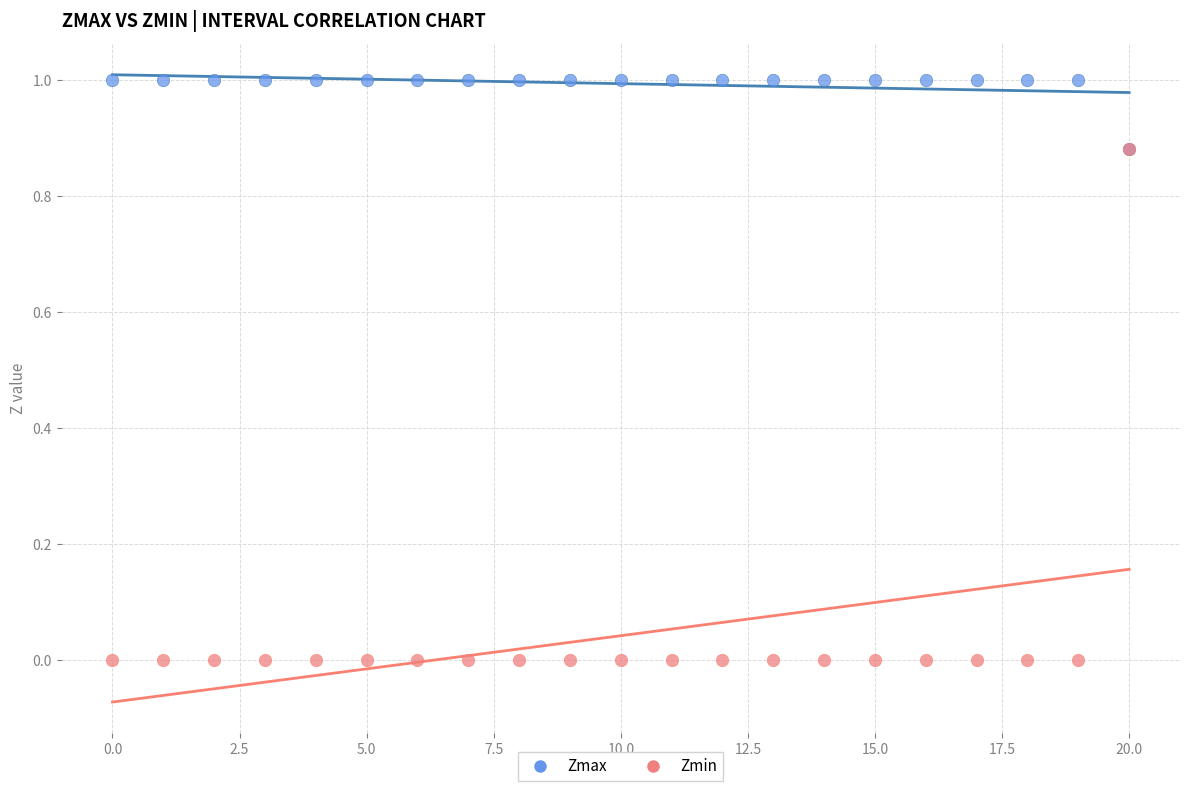

Which series contains the highest Y value?

Zmax